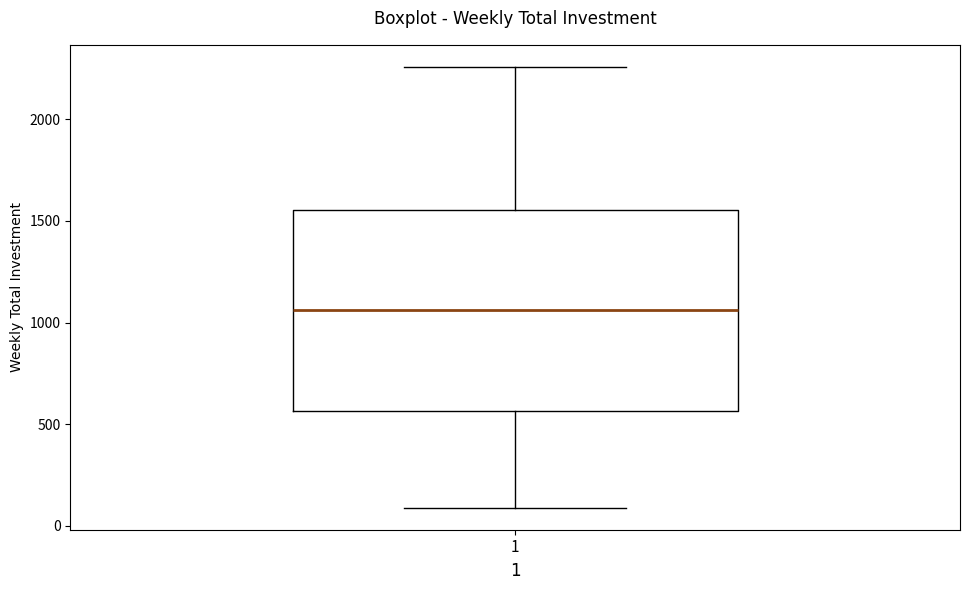

Transcribe this box plot: give where the median line is, the range the box spans, and where the two whiskers end, as read against the y-axis. The values are not printed on the chart, so give them approximately, as read against the axis.

median 1050, box 550 to 1550, whiskers 100 to 2250